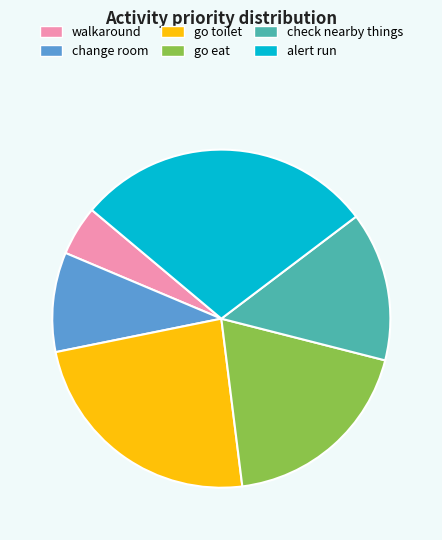

How many slices are in this pie chart?

6